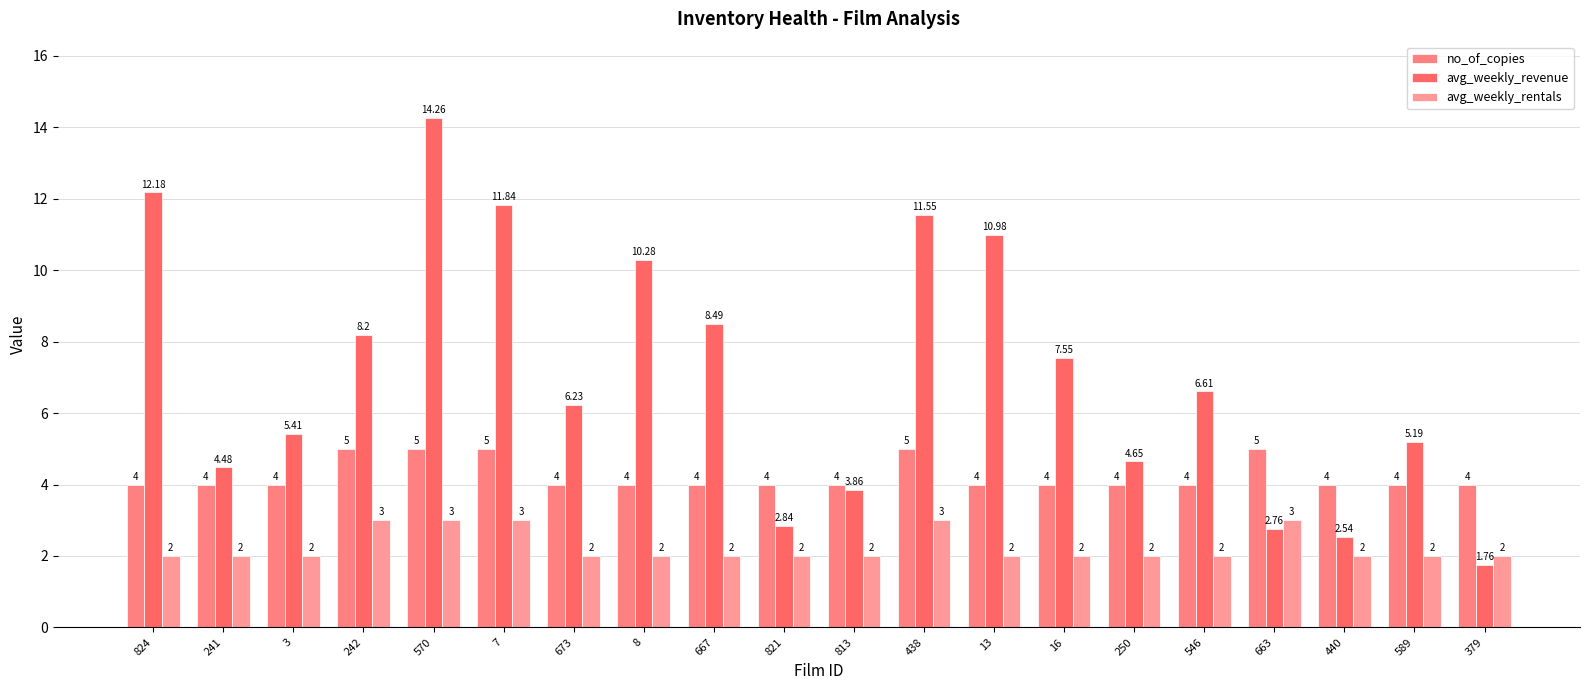

Reading left to right, extract all data points from this chart.

no_of_copies: 824=4.0	241=4.0	3=4.0	242=5.0	570=5.0	7=5.0	673=4.0	8=4.0	667=4.0	821=4.0	813=4.0	438=5.0	13=4.0	16=4.0	250=4.0	546=4.0	663=5.0	440=4.0	589=4.0	379=4.0
avg_weekly_revenue: 824=12.2	241=4.5	3=5.4	242=8.2	570=14.3	7=11.8	673=6.2	8=10.3	667=8.5	821=2.8	813=3.9	438=11.6	13=11.0	16=7.5	250=4.7	546=6.6	663=2.8	440=2.5	589=5.2	379=1.8
avg_weekly_rentals: 824=2.0	241=2.0	3=2.0	242=3.0	570=3.0	7=3.0	673=2.0	8=2.0	667=2.0	821=2.0	813=2.0	438=3.0	13=2.0	16=2.0	250=2.0	546=2.0	663=3.0	440=2.0	589=2.0	379=2.0